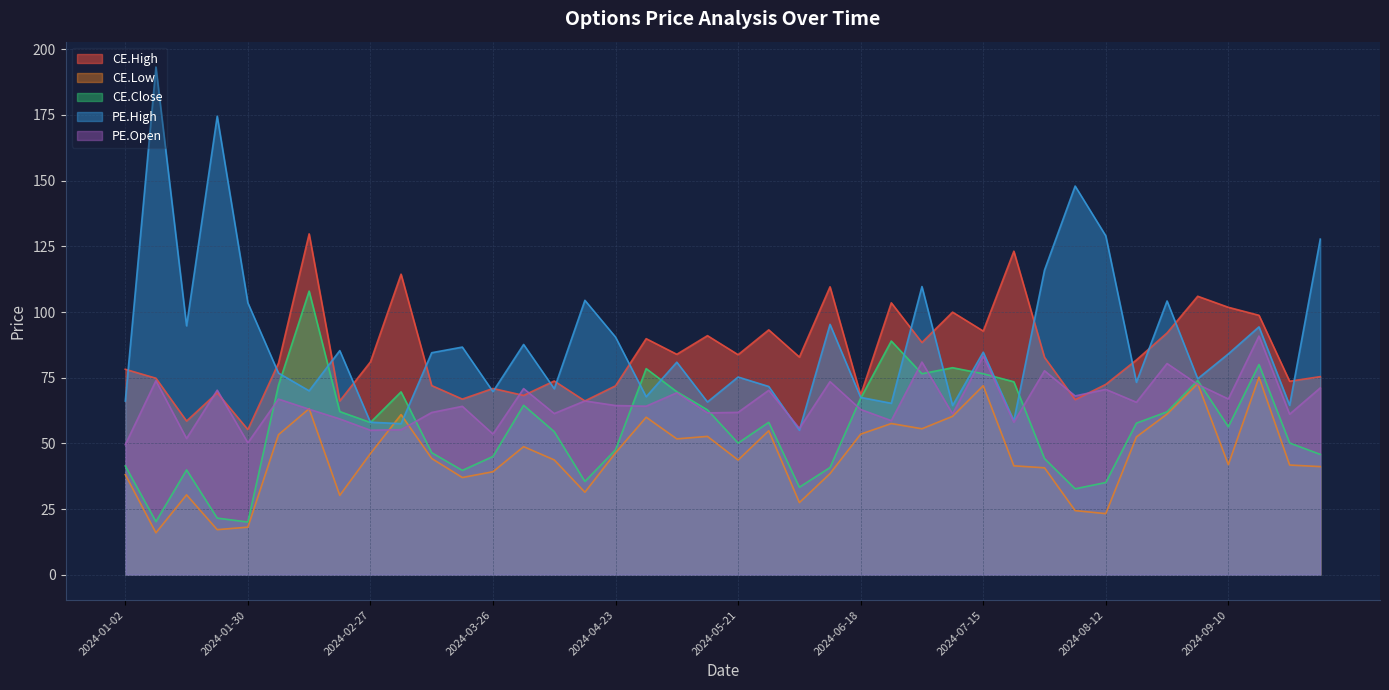

Which label corresponds to the largest value in the chart?

2024-01-09